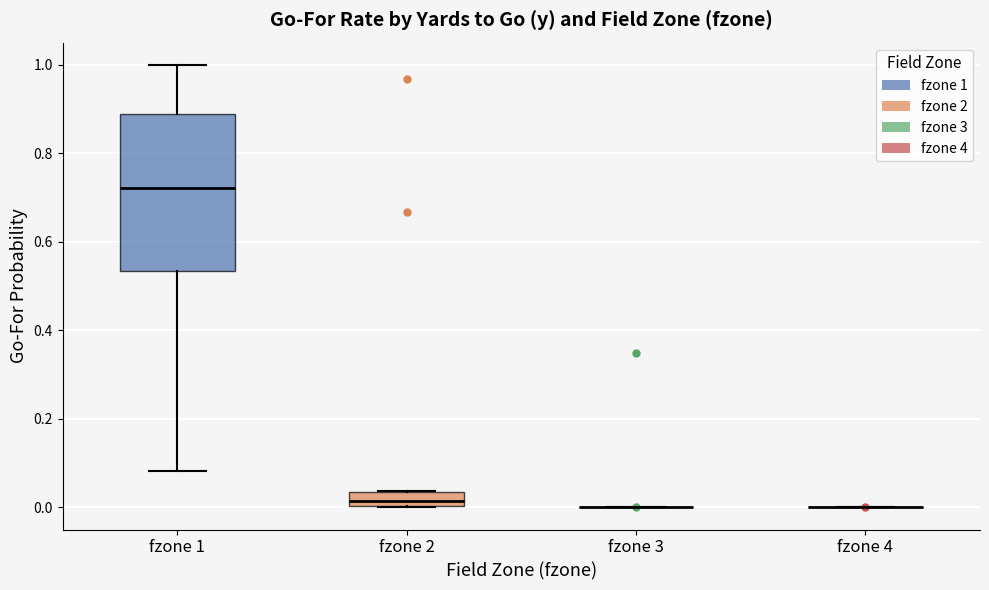

Reading left to right, transcribe this box plot: for each box, give where its median line is, the range the box spans, and where its two whiskers end, as read against the y-axis. The values are not printed on the chart, so give them approximately, as read against the axis.

fzone 1: median 0.72, box 0.54 to 0.88, whiskers 0.08 to 1.00
fzone 2: median 0.02, box 0.00 to 0.04, whiskers 0.00 to 0.04
fzone 3: box collapsed to a line at 0.00, whiskers 0.00 to 0.00
fzone 4: box collapsed to a line at 0.00, whiskers 0.00 to 0.00